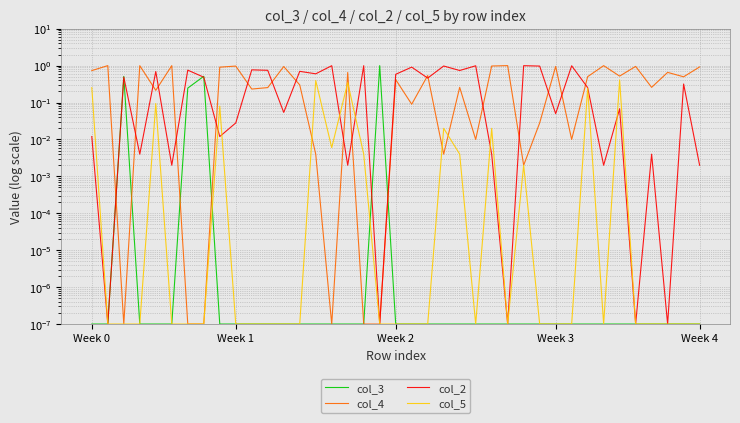

What is the total value across all series at 36?

0.7